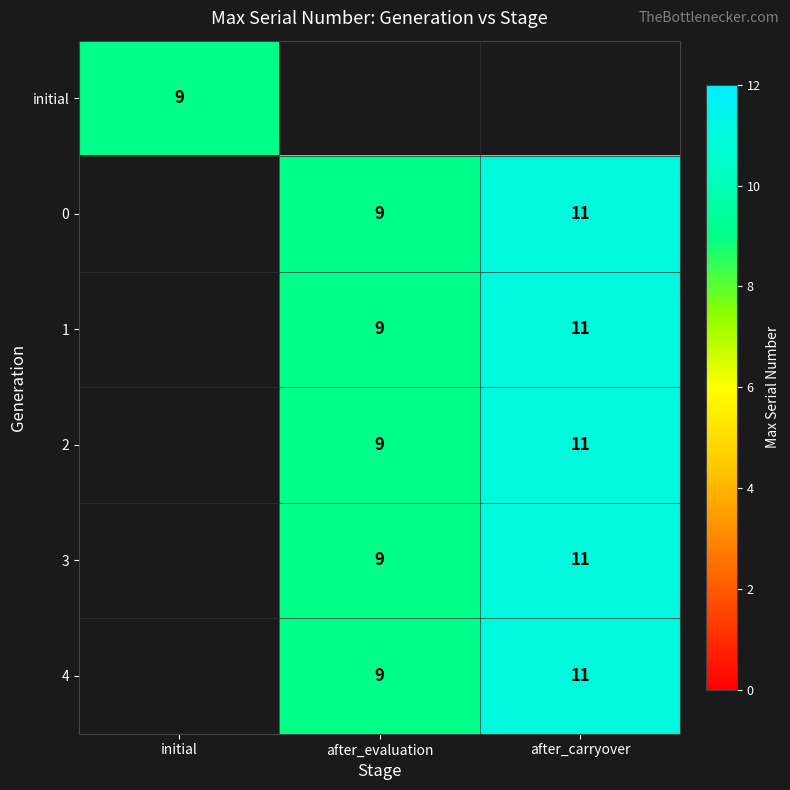

Is it true that 0 equals 13 at after_evaluation?

False